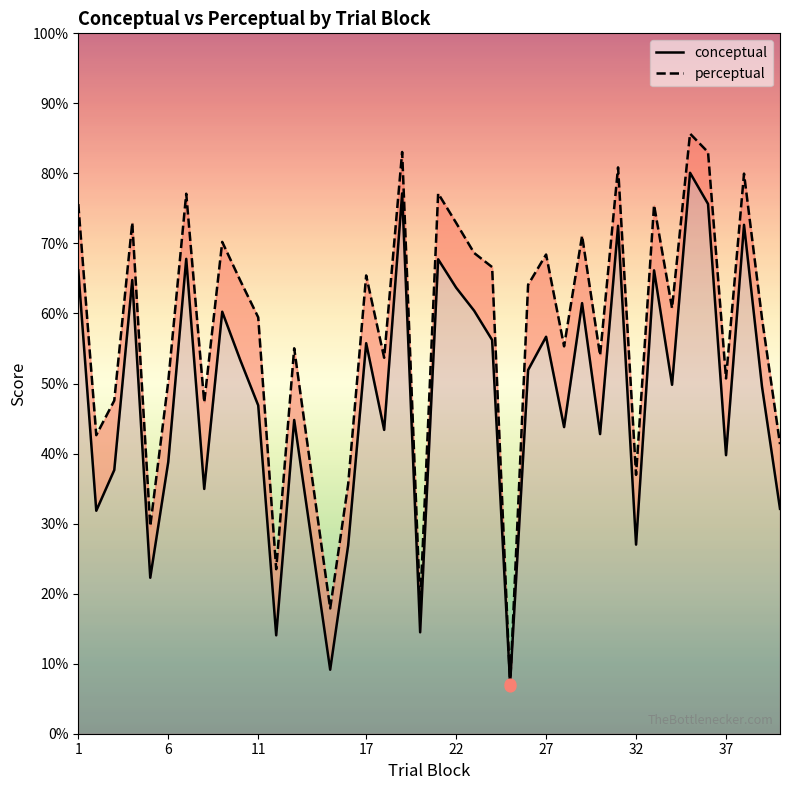

Is the value of conceptual at 30 greater than the value of perceptual at 11?

No